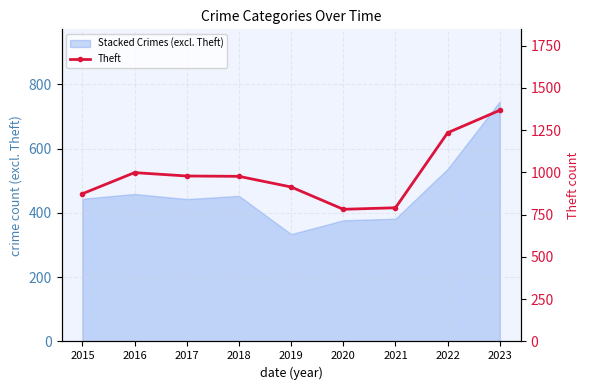

List the labels in order of value, smallest first.

2020, 2021, 2015, 2019, 2018, 2017, 2016, 2022, 2023